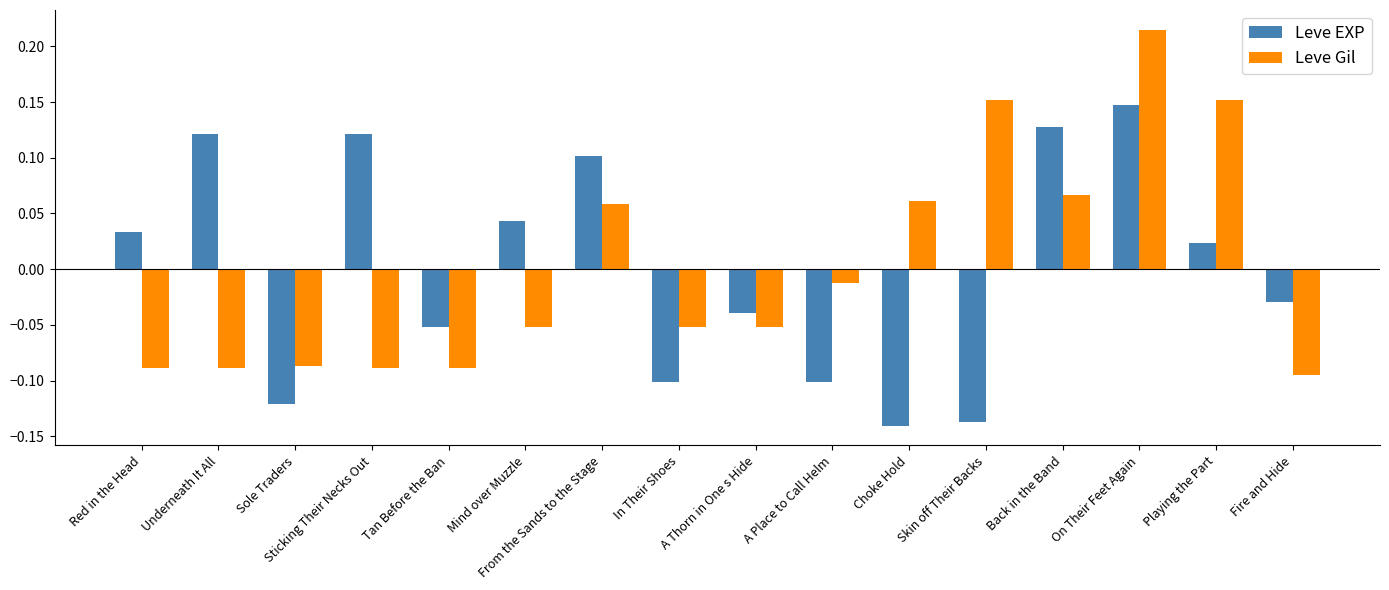

Where does the Leve Gil series first go above 0?

From the Sands to the Stage